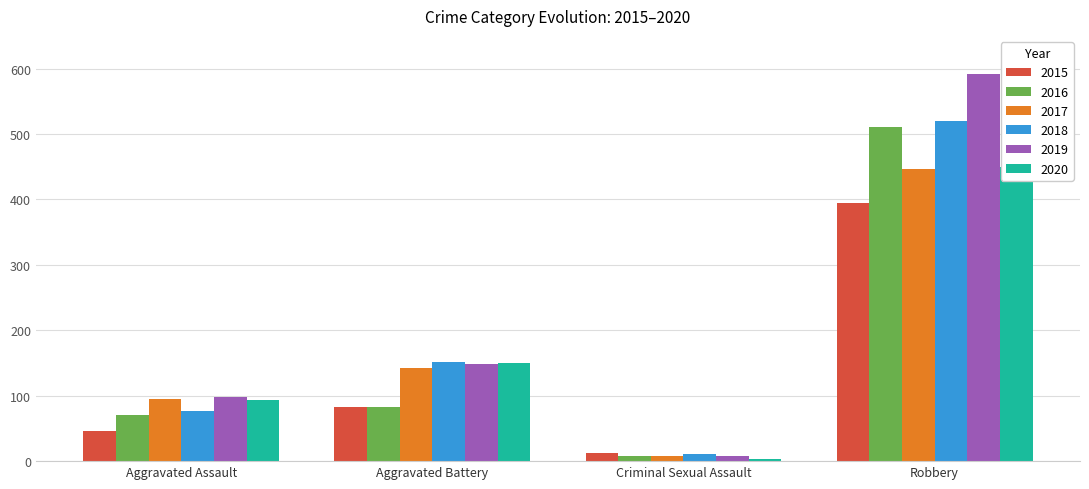

Between Criminal Sexual Assault and Aggravated Assault, which is larger?

Aggravated Assault